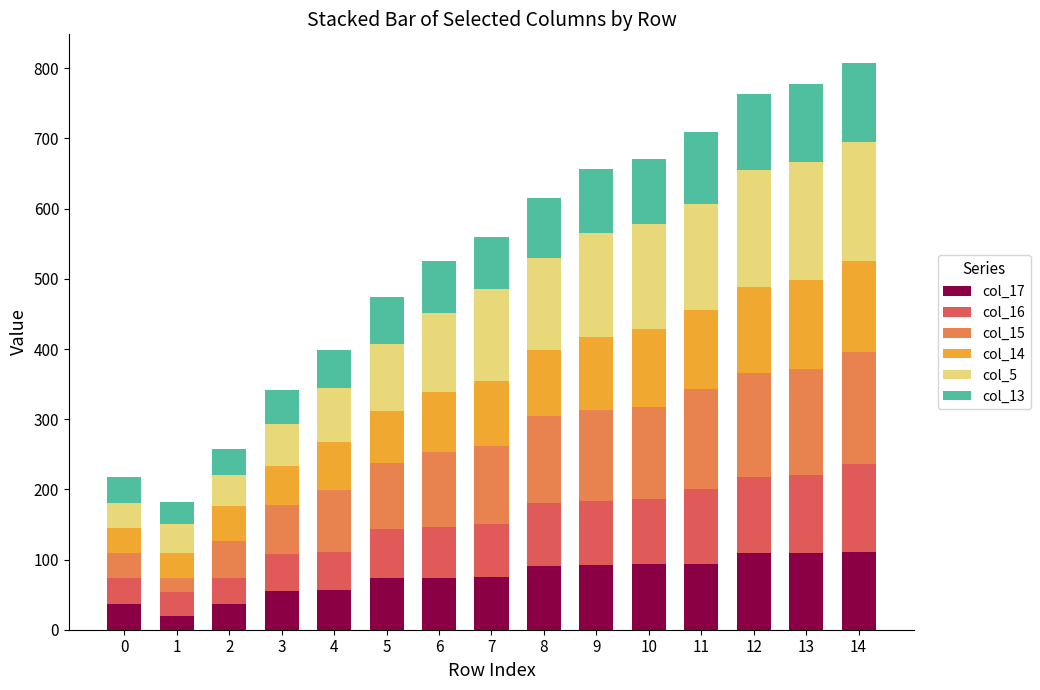

Are the bars horizontal?

No